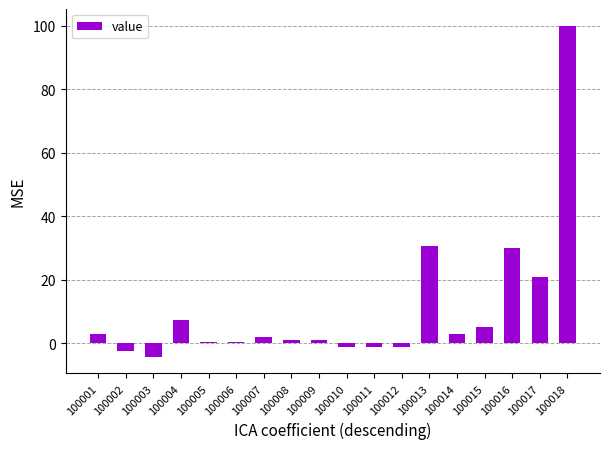

What is the sum of the values at 100014 and 100017?

24.0